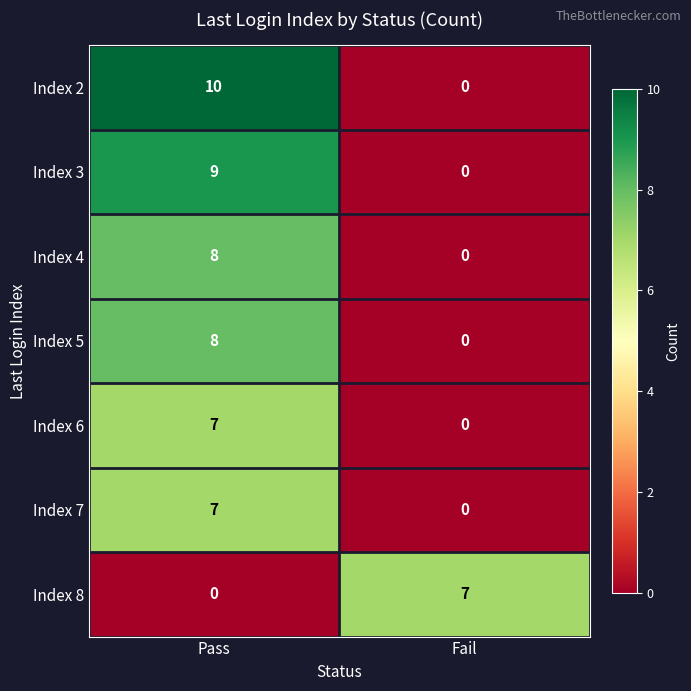

Is it true that Index 7 equals 3 at Fail?

False